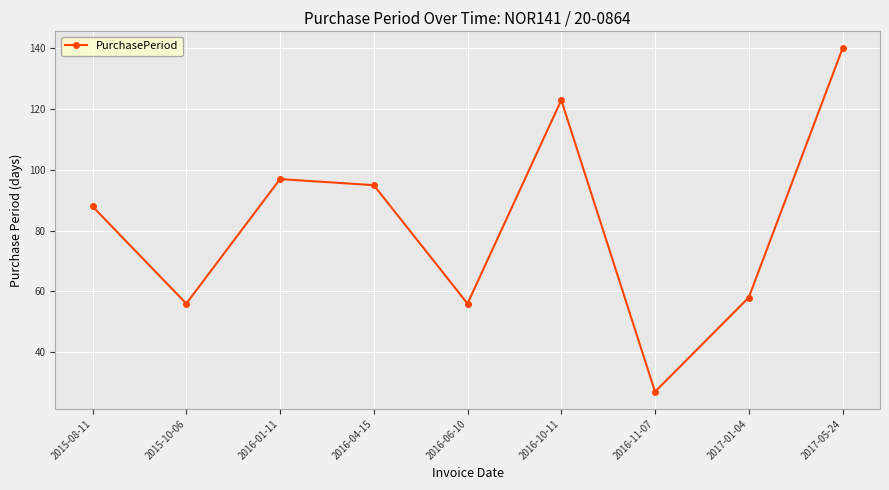

How many values are below 88?

4